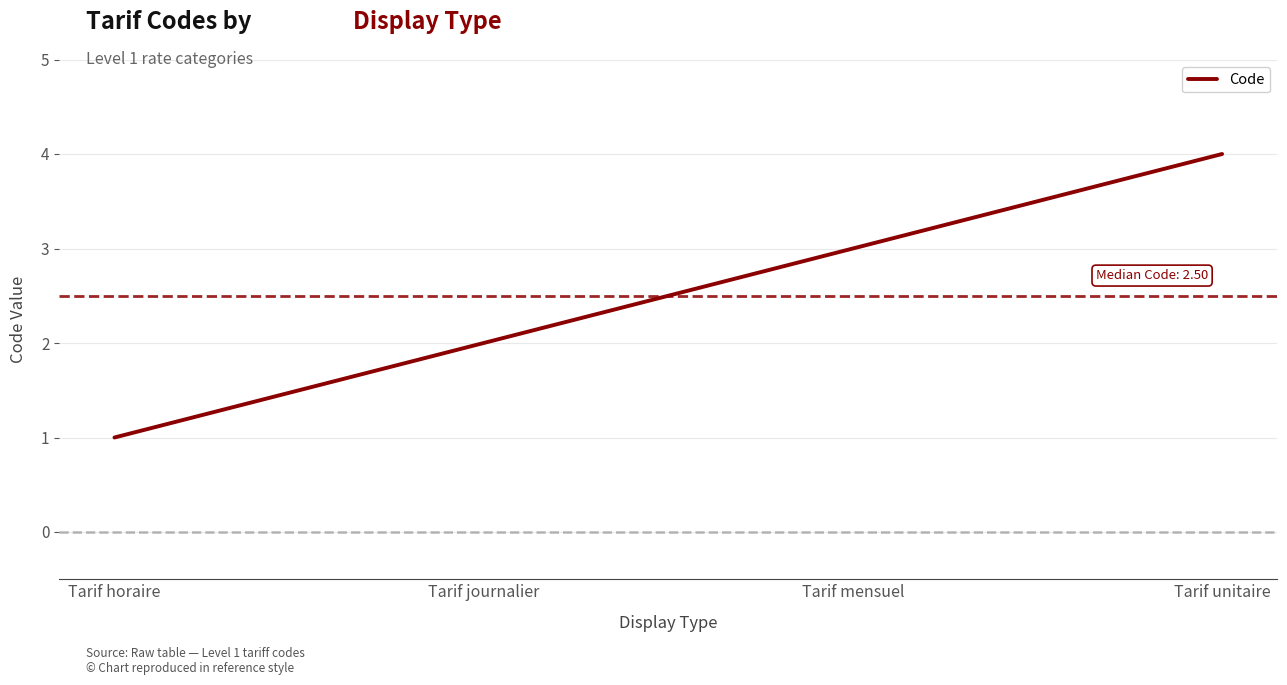

Count the number of categories in the chart.

4